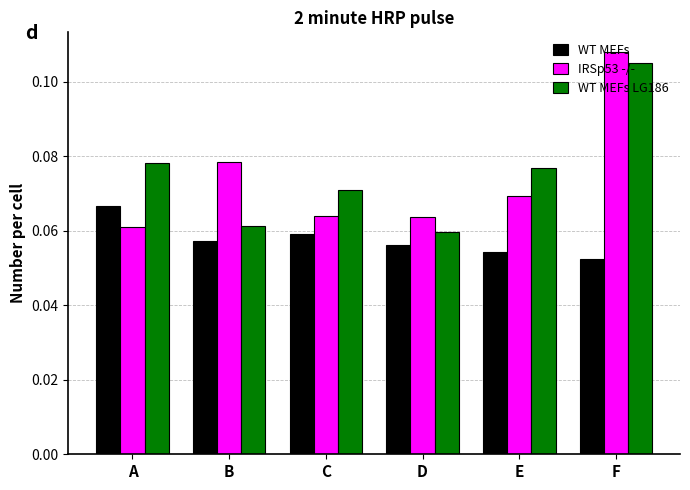

Which series changed the most between A and F?

IRSp53 -/-